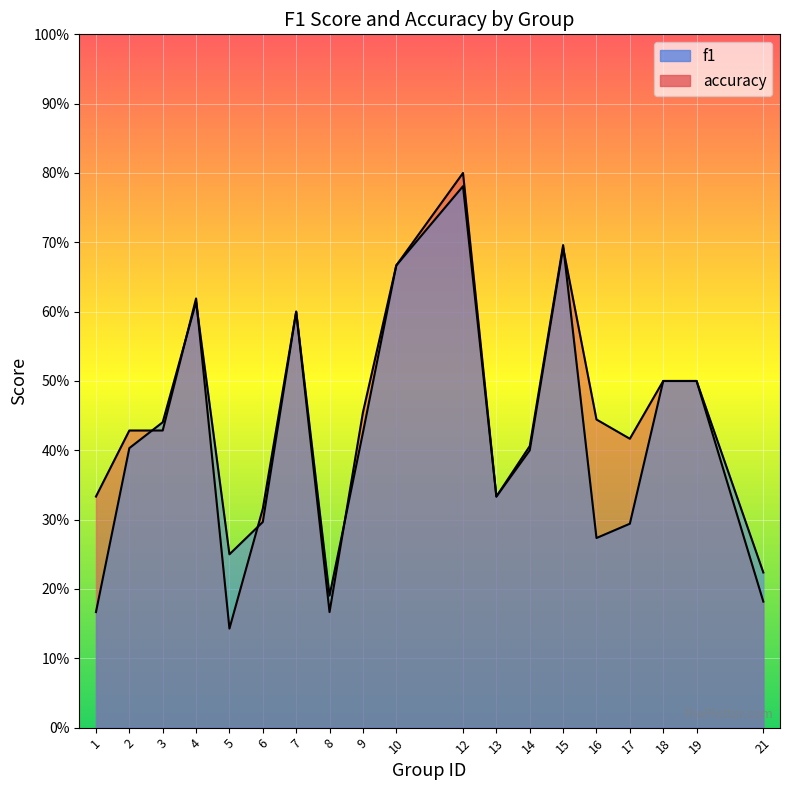

Where is the first local maximum for accuracy?

4